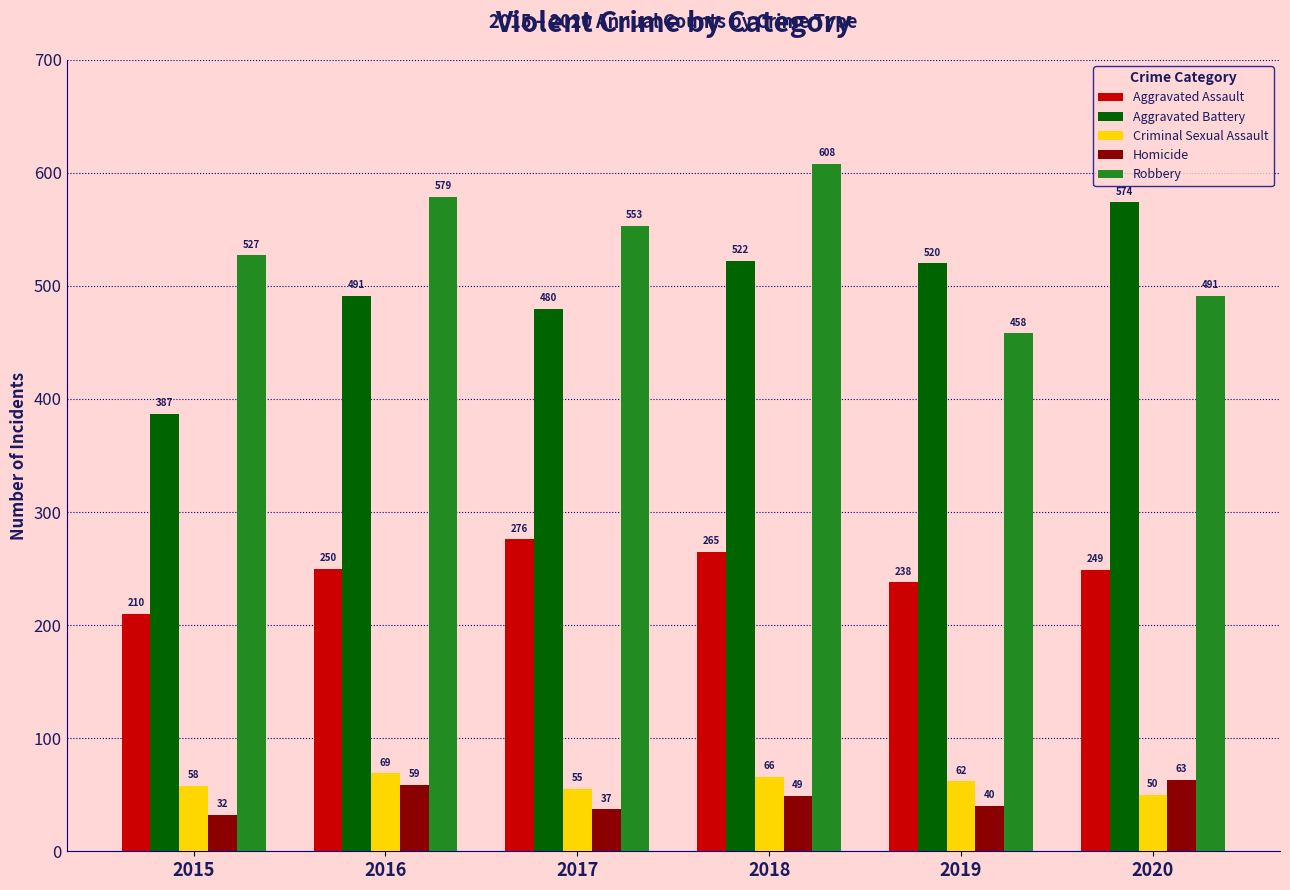

Is the value of Aggravated Assault at 2019 greater than the value of Aggravated Battery at 2015?

No